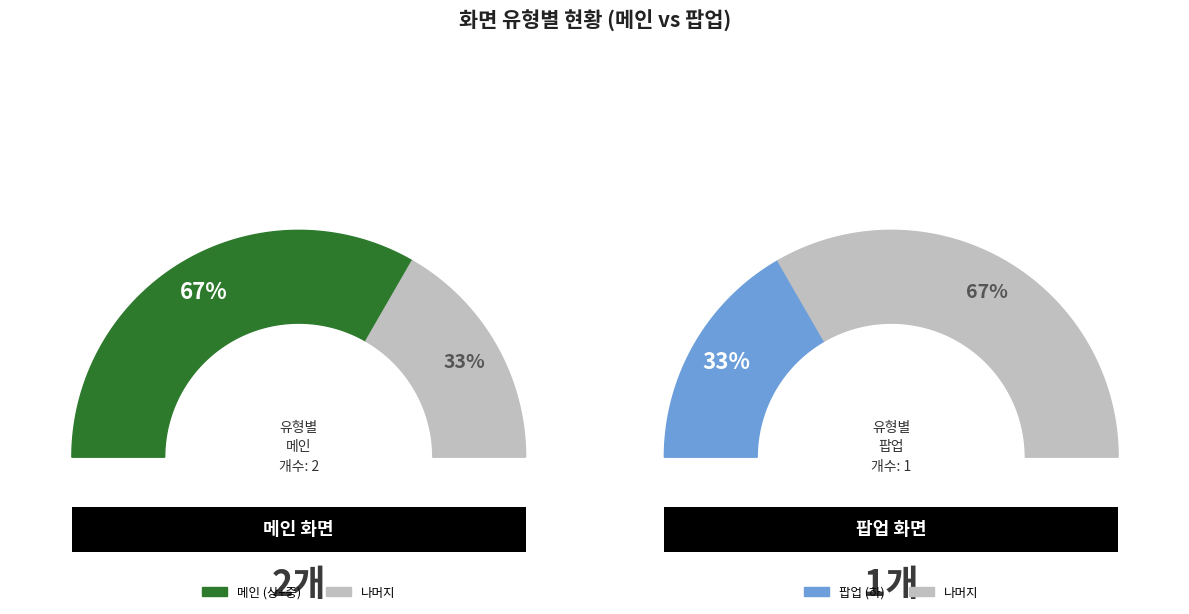

The 상 (UI-F01-01-01U) slice represents 33% of the pie. True or false?

True